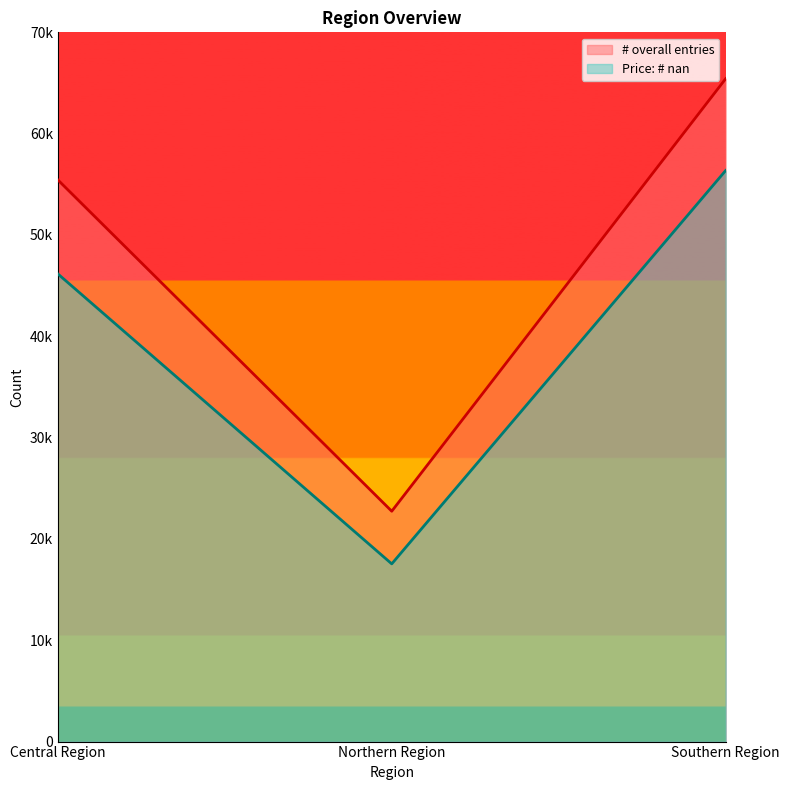

Where does the # overall entries series first go above 55440?

Southern Region